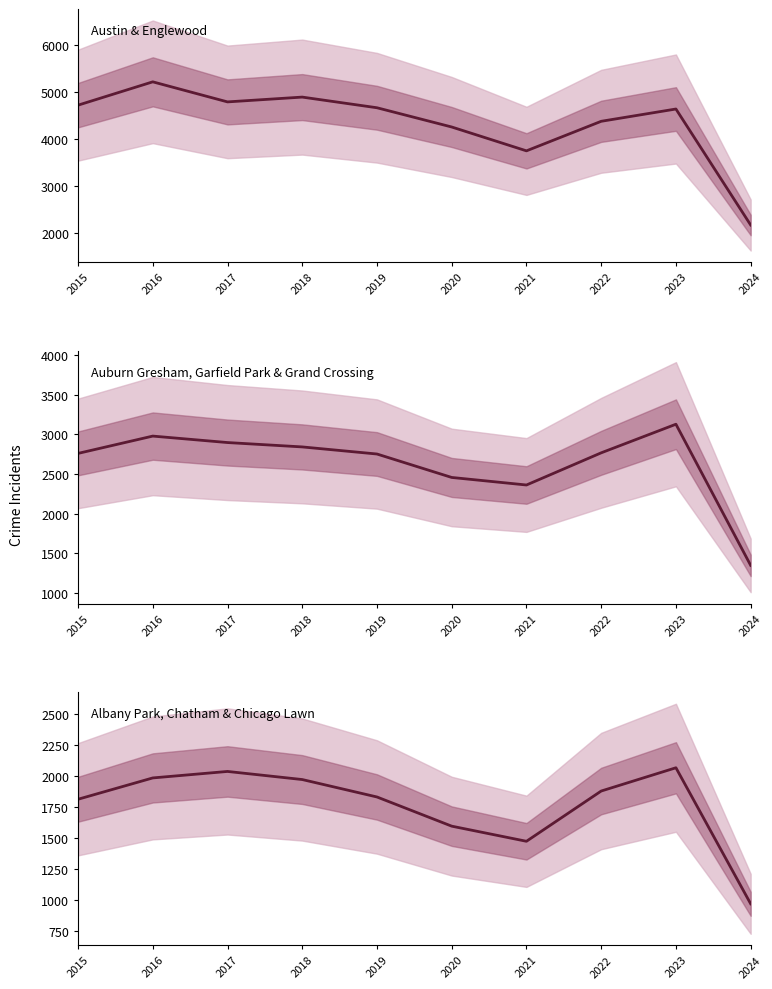

Which series has the widest spread of values?

Austin & Englewood